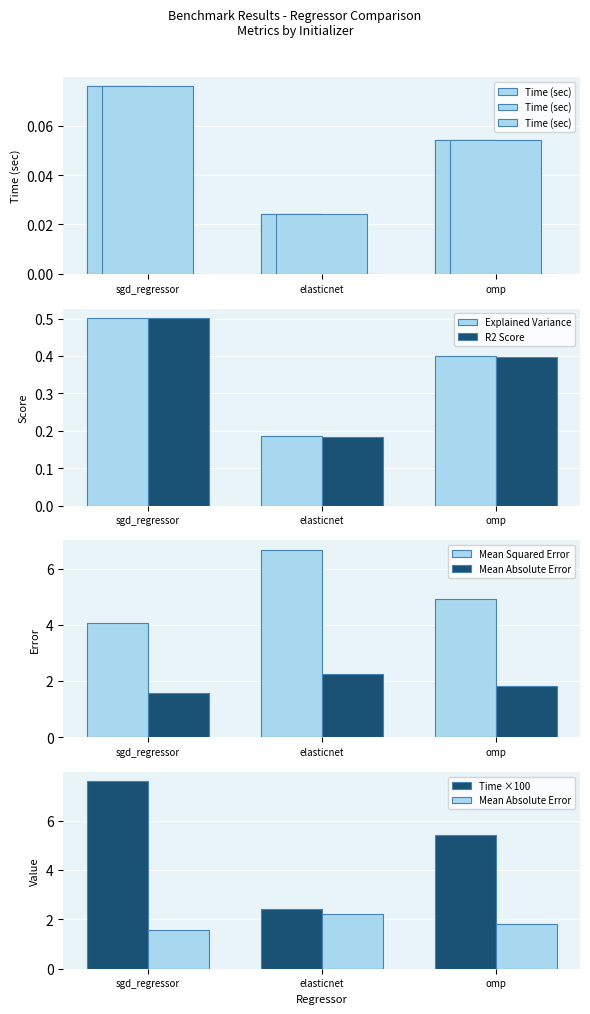

Is it true that Mean Absolute Error equals 0.9 at omp?

False